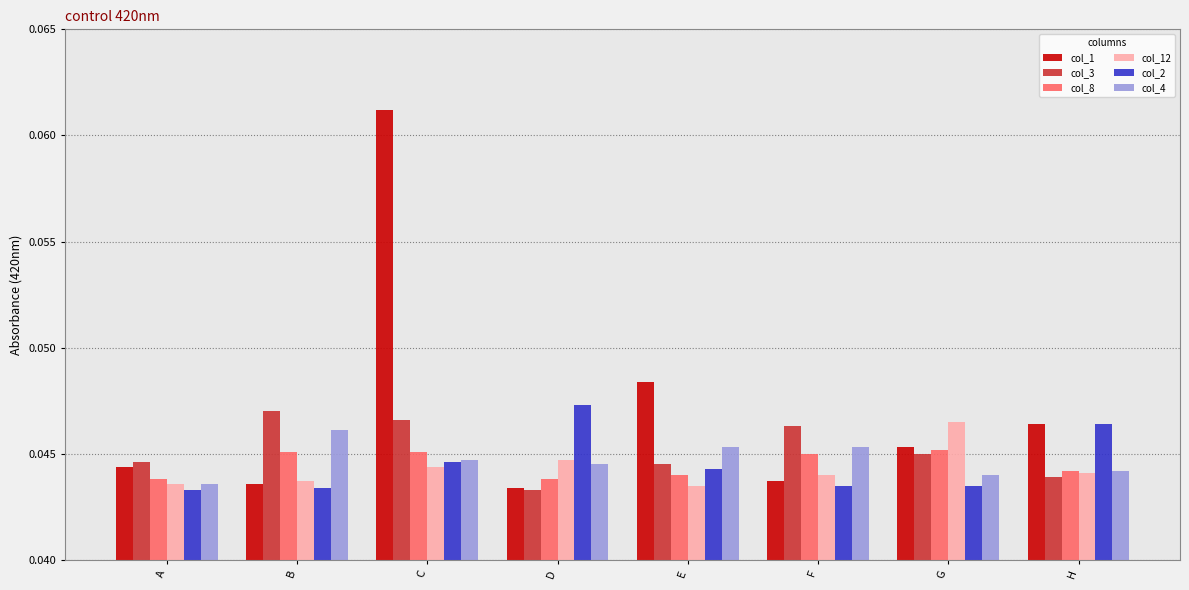

At how many categories does at least one series exceed 0?

8